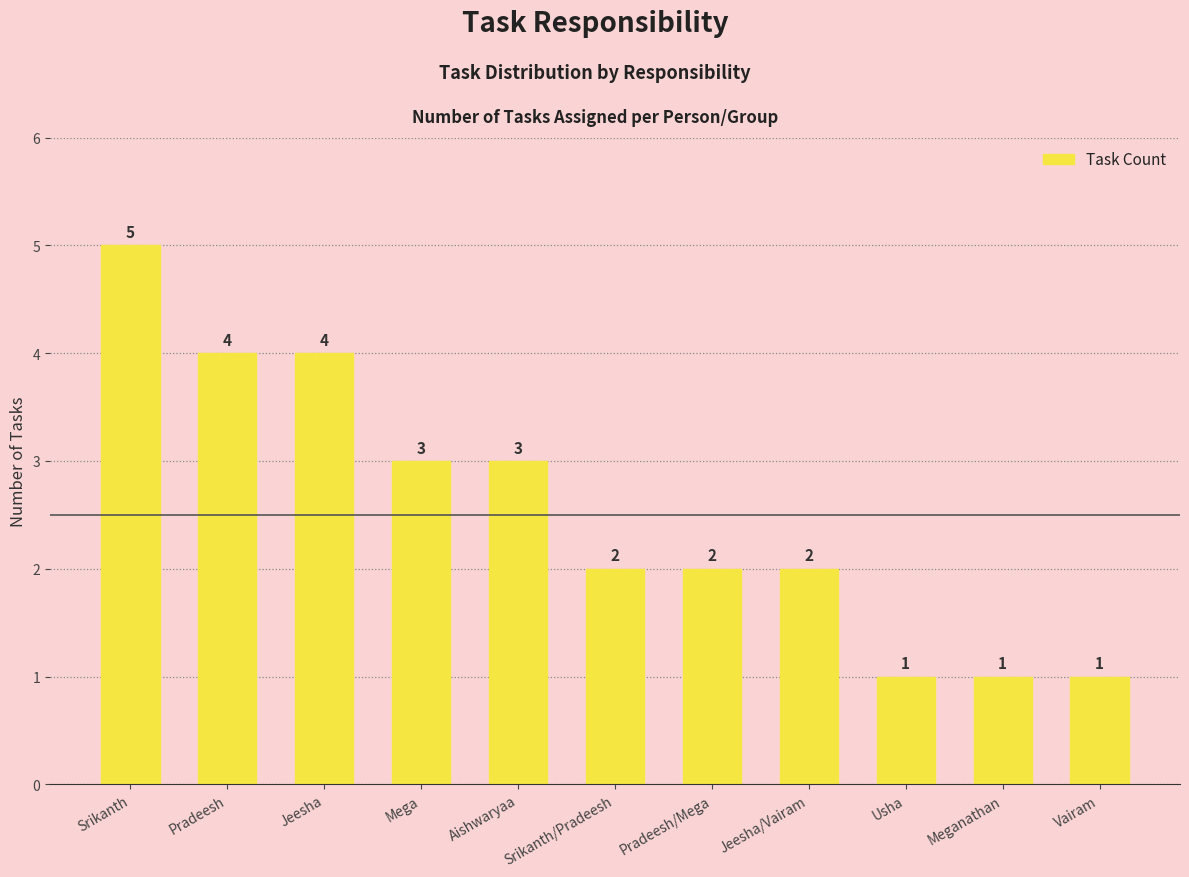

Reading left to right, transcribe all the data shown in this chart.

5	4	4	3	3	2	2	2	1	1	1